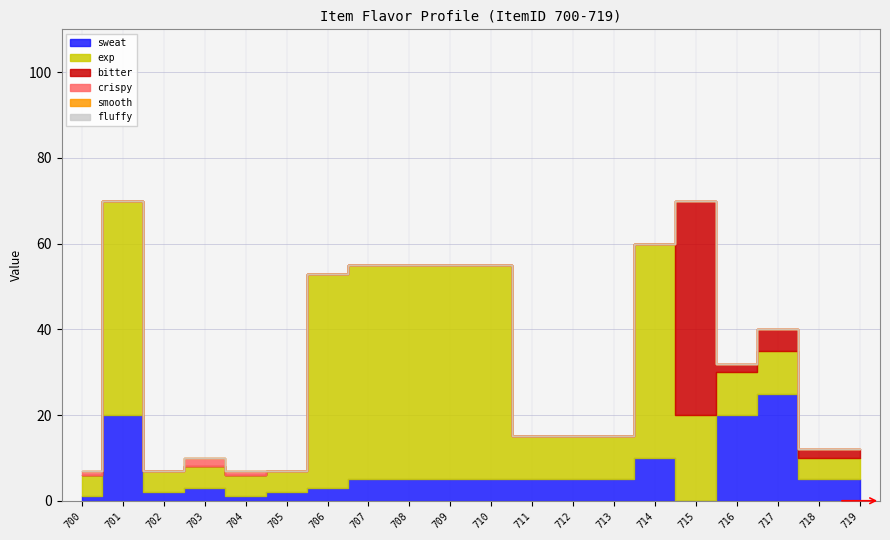

At which label does crispy reach its peak?

703